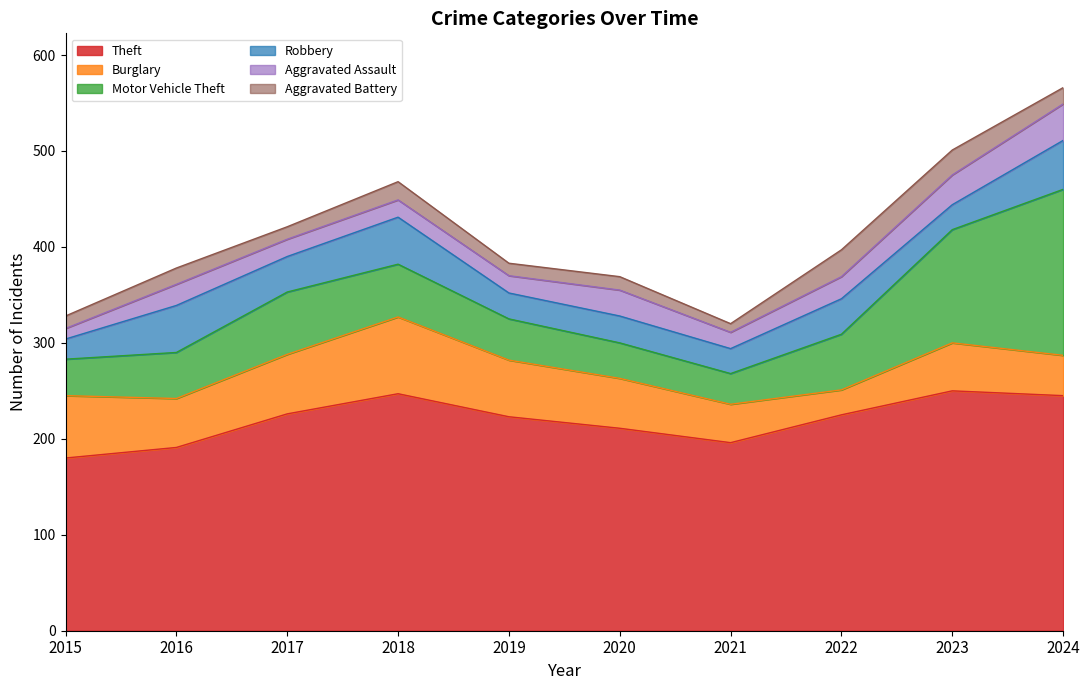

What is the maximum value shown in the chart?

250